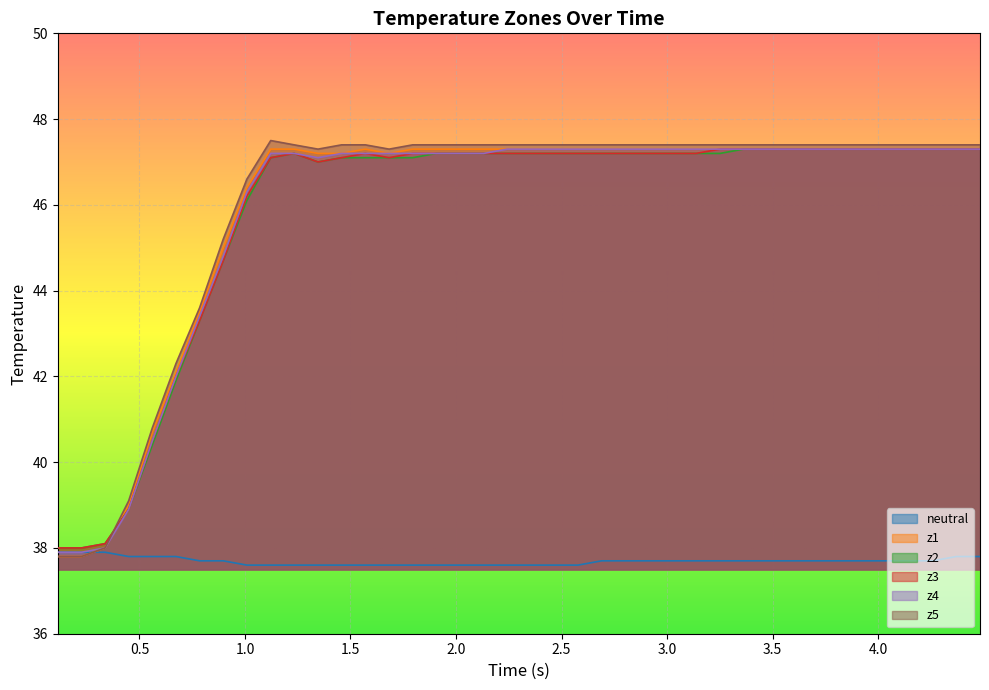

What is the smallest value displayed?

37.6